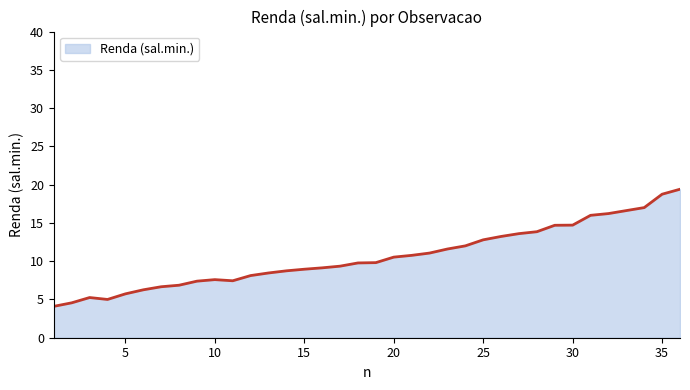

What is the minimum value shown in the chart?

4.1